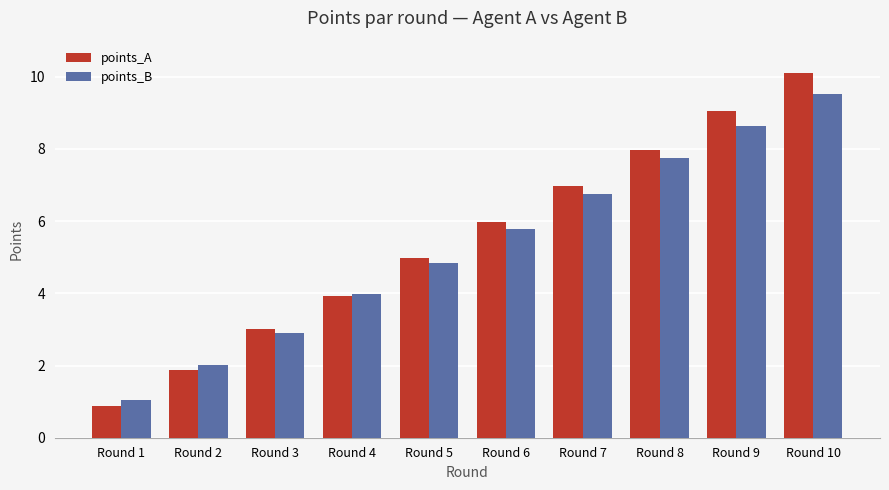

Are the bars horizontal?

No